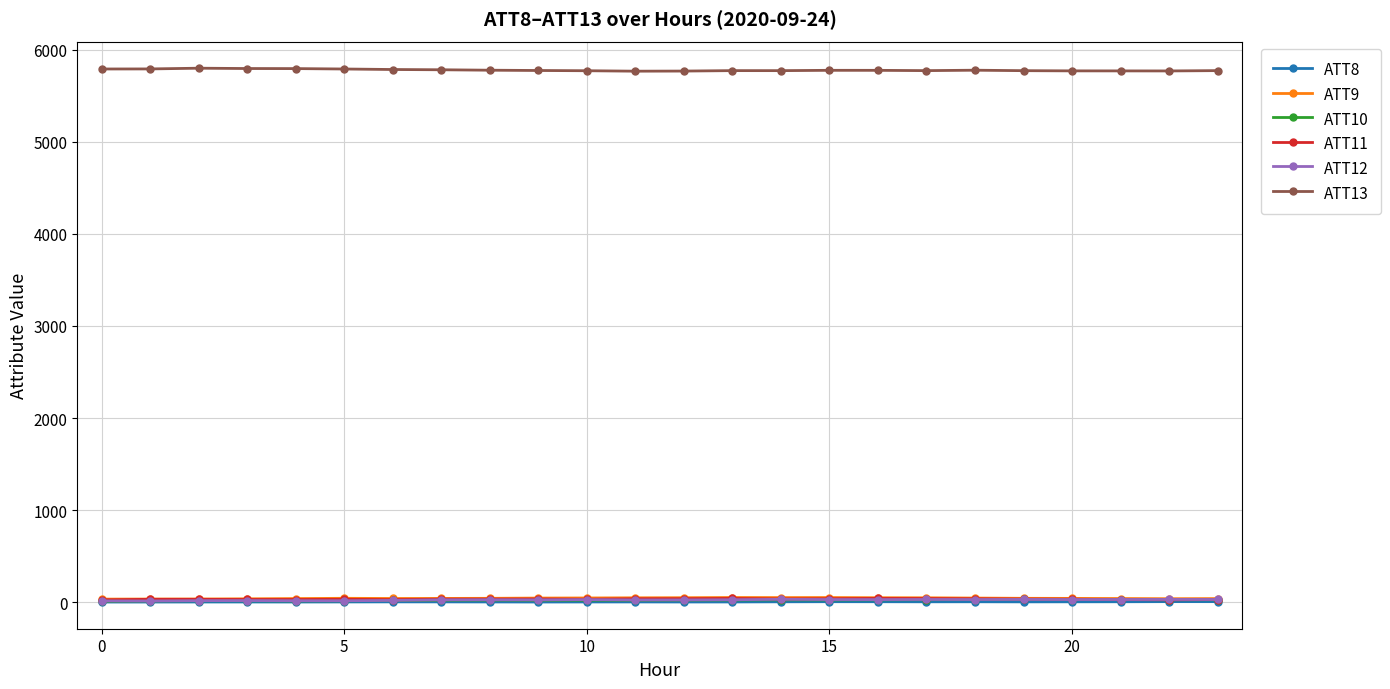

What is the minimum value for ATT13?

5768.9